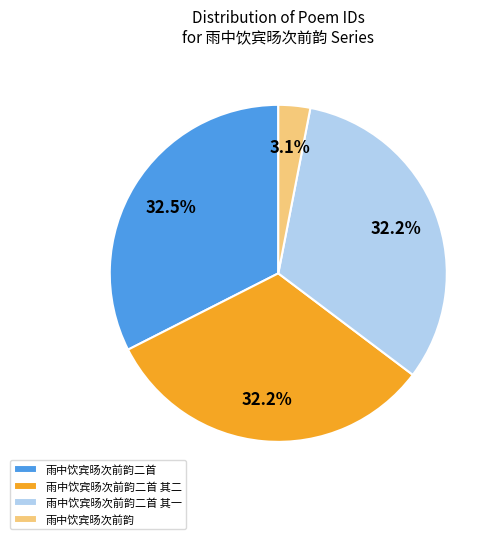

To the nearest percent, what percentage of the pie is 雨中饮宾旸次前韵二首 其二?

32%